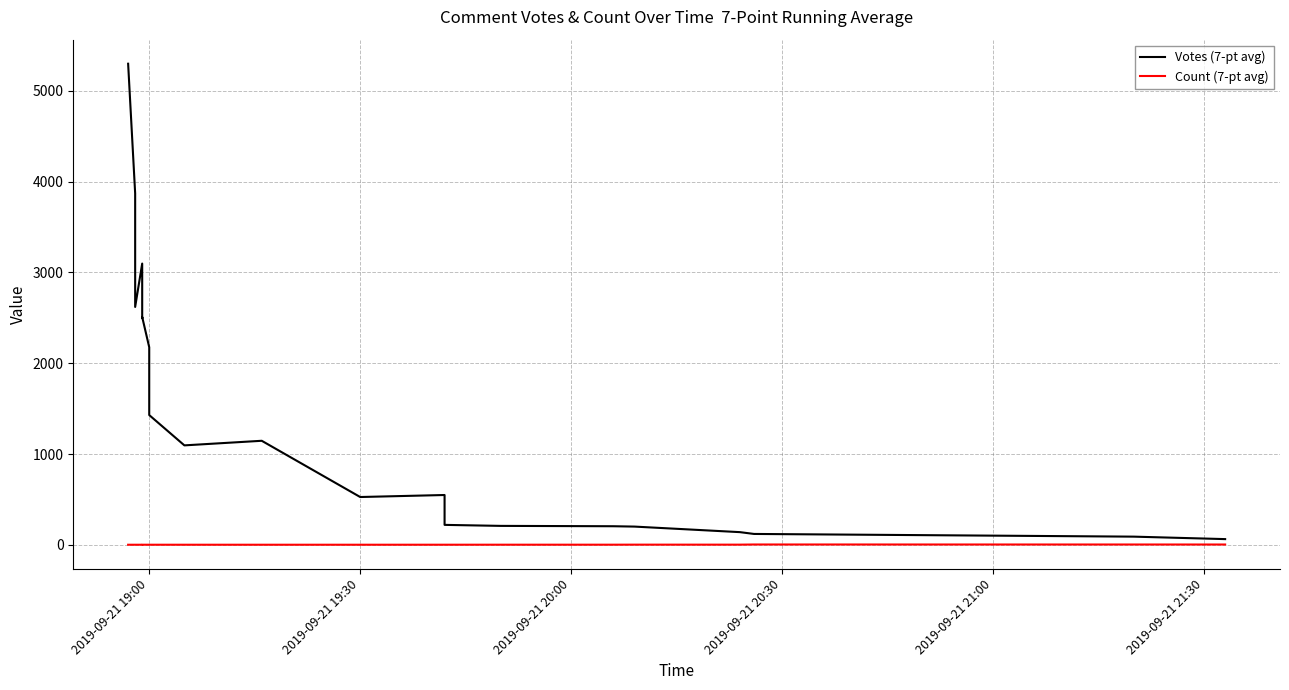

What is the total value across all series at 2019-09-21 19:00?

2176.6